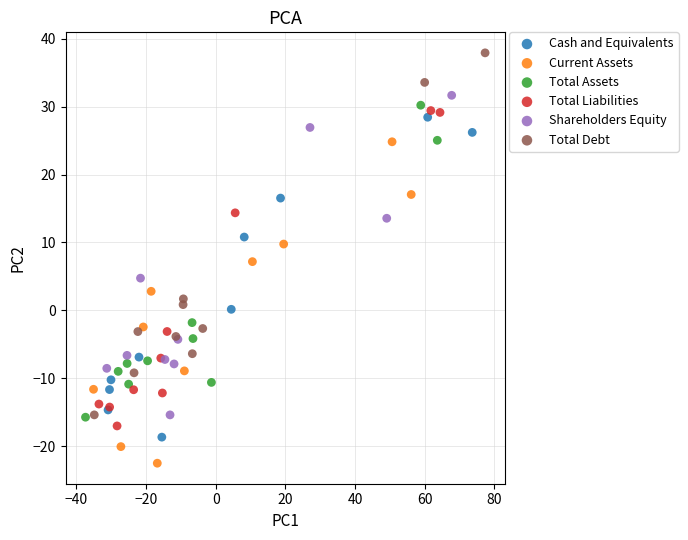

Which series contains the lowest Y value?

Current Assets